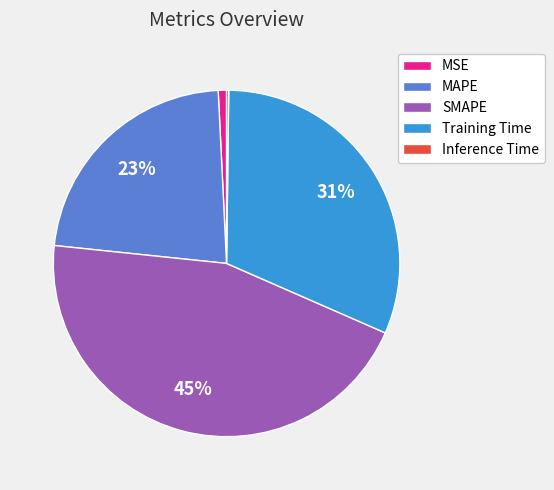

To the nearest percent, what is the difference between the largest and smallest slice percentages?

45%